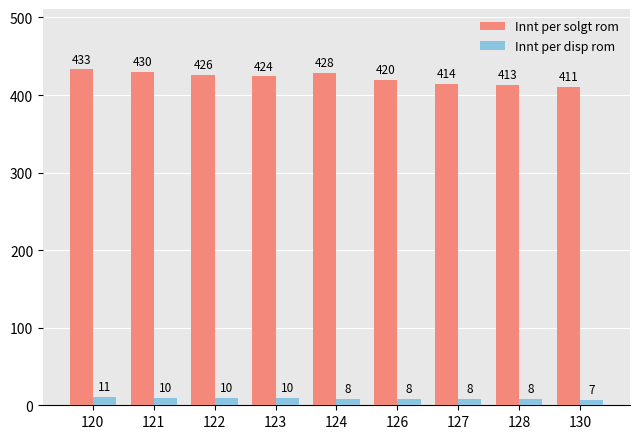

What is the smallest value displayed?

7